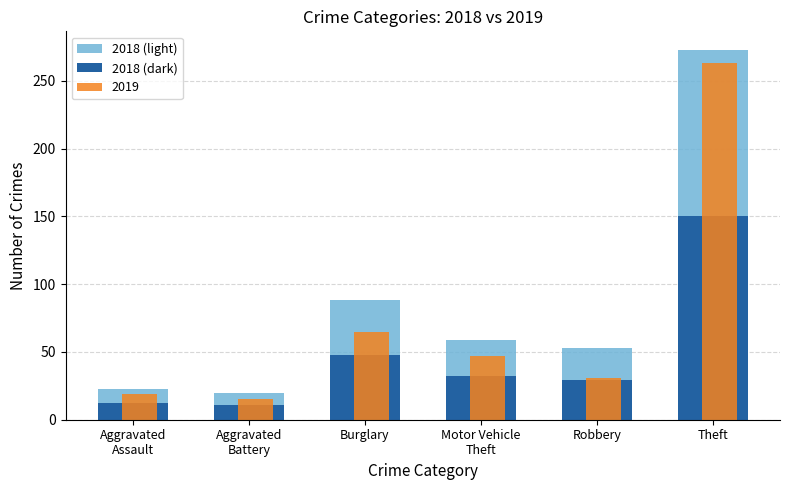

At how many categories does at least one series exceed 230?

1